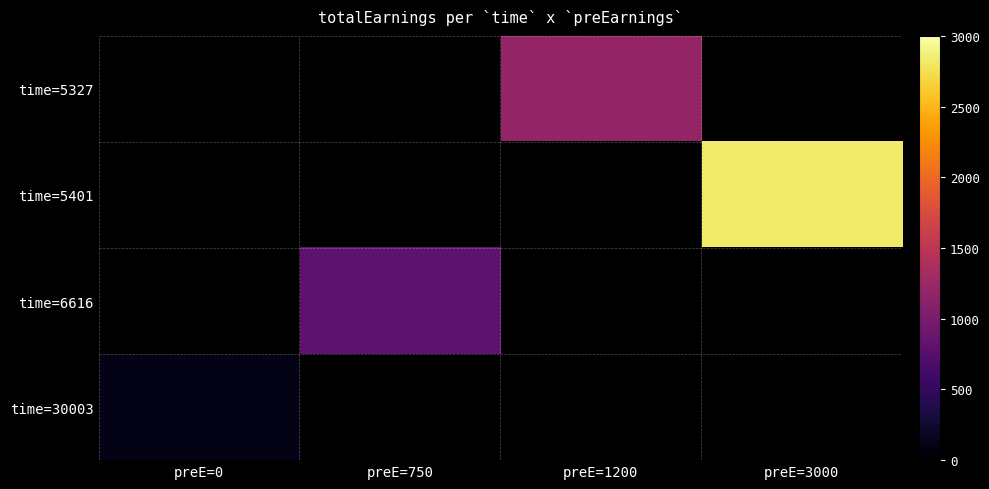

At which category does the chart reach its minimum across all series?

preE=0